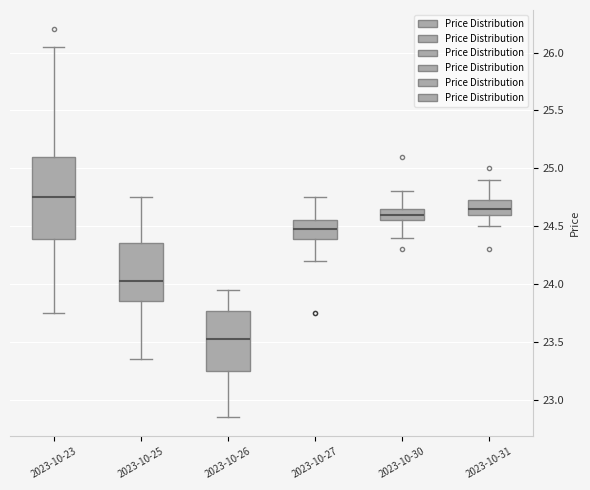

Where does the upper whisker of the box for 2023-10-26 end on the y-axis? The values are not printed on the chart, so give them approximately, as read against the axis.

23.95